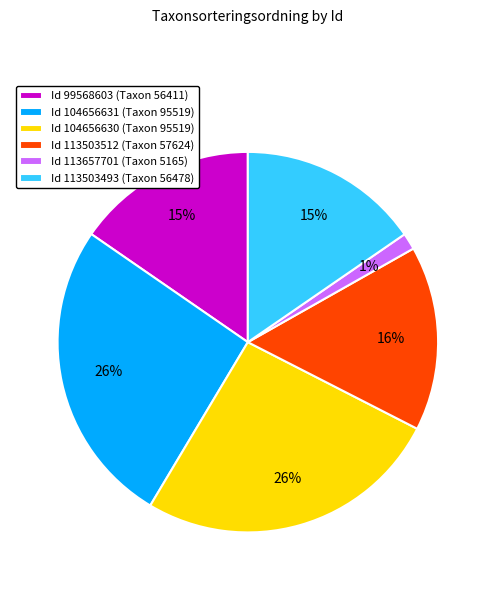

Does Id 104656631 (Taxon 95519) account for over 50% of the chart?

No